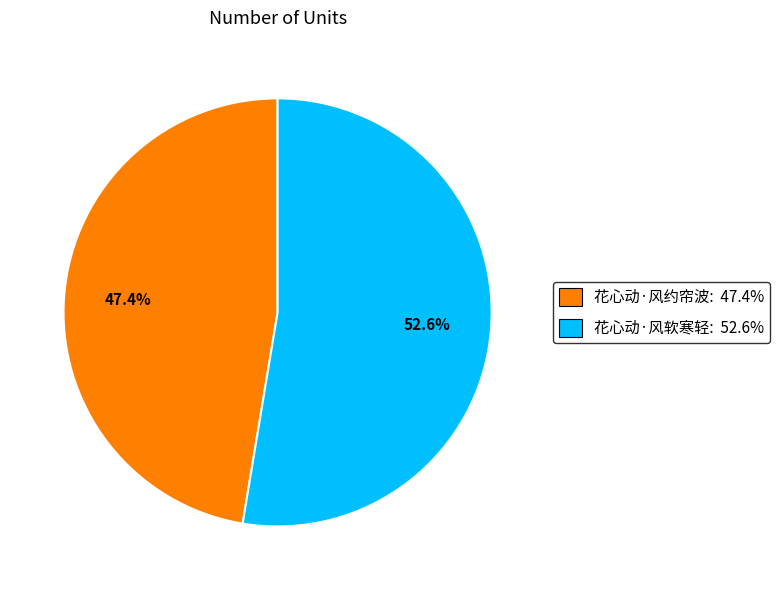

How many slices are in this pie chart?

2